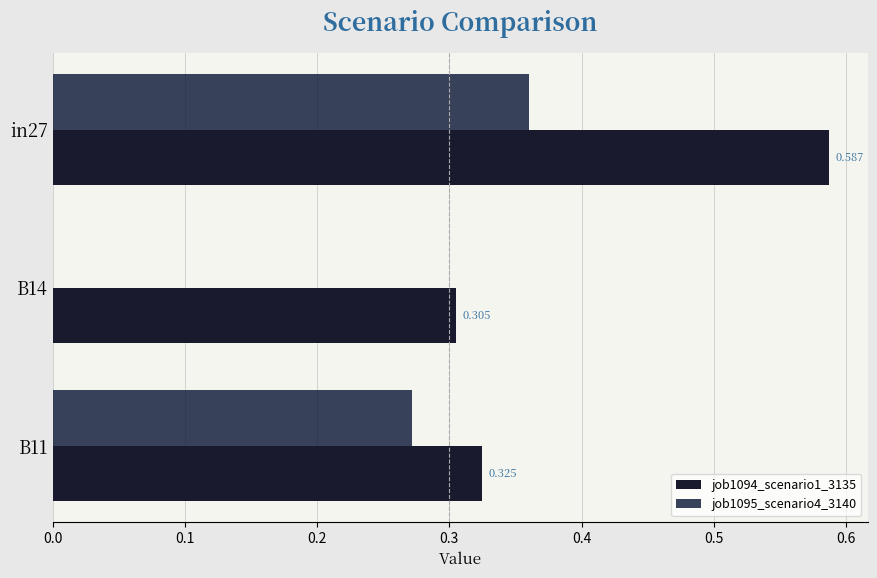

How many categories are shown in the chart?

3